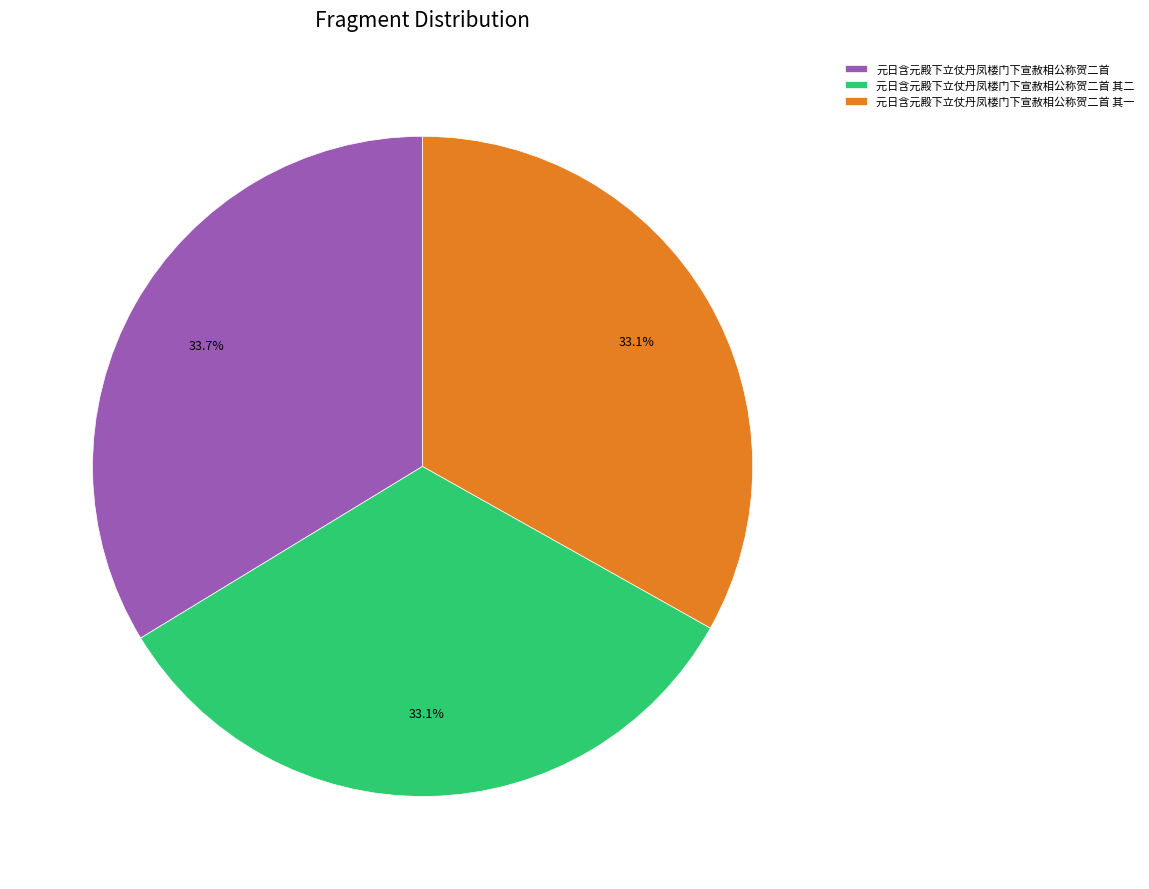

What is the total percentage of 元日含元殿下立仗丹凤楼门下宣赦相公称贺二首 and 元日含元殿下立仗丹凤楼门下宣赦相公称贺二首 其一?

66.9%